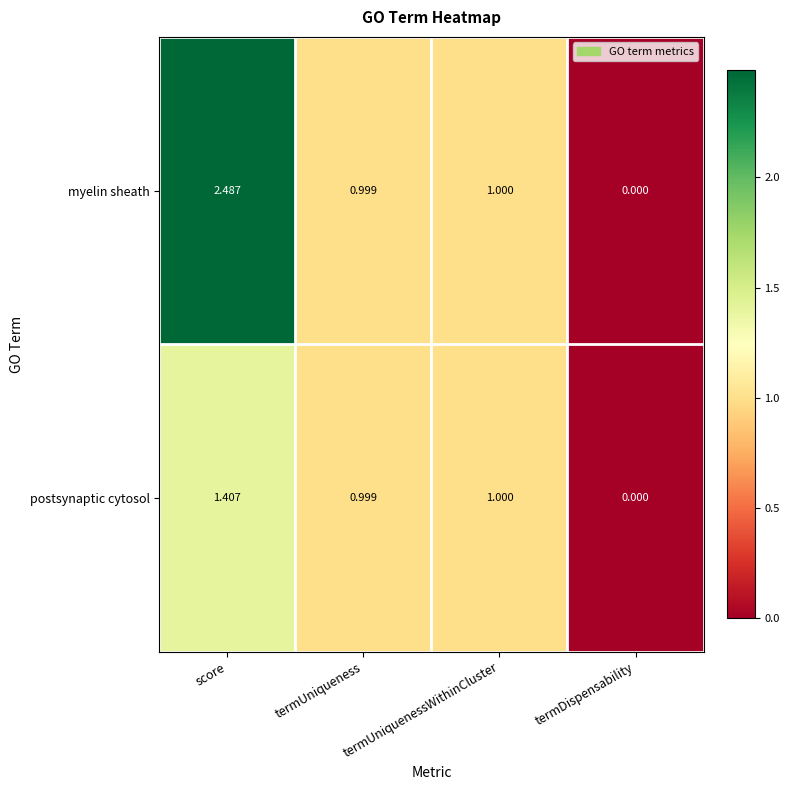

Rank the series at score from highest to lowest value.

myelin sheath, postsynaptic cytosol